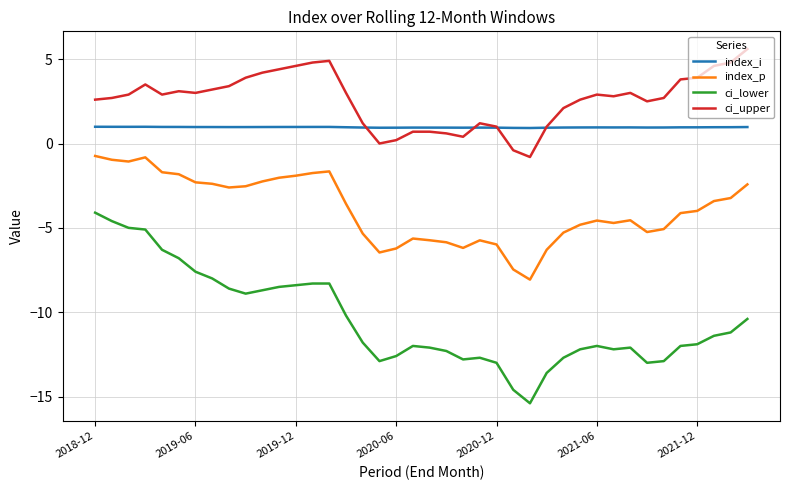

What is the average value of the ci_upper series?

2.6